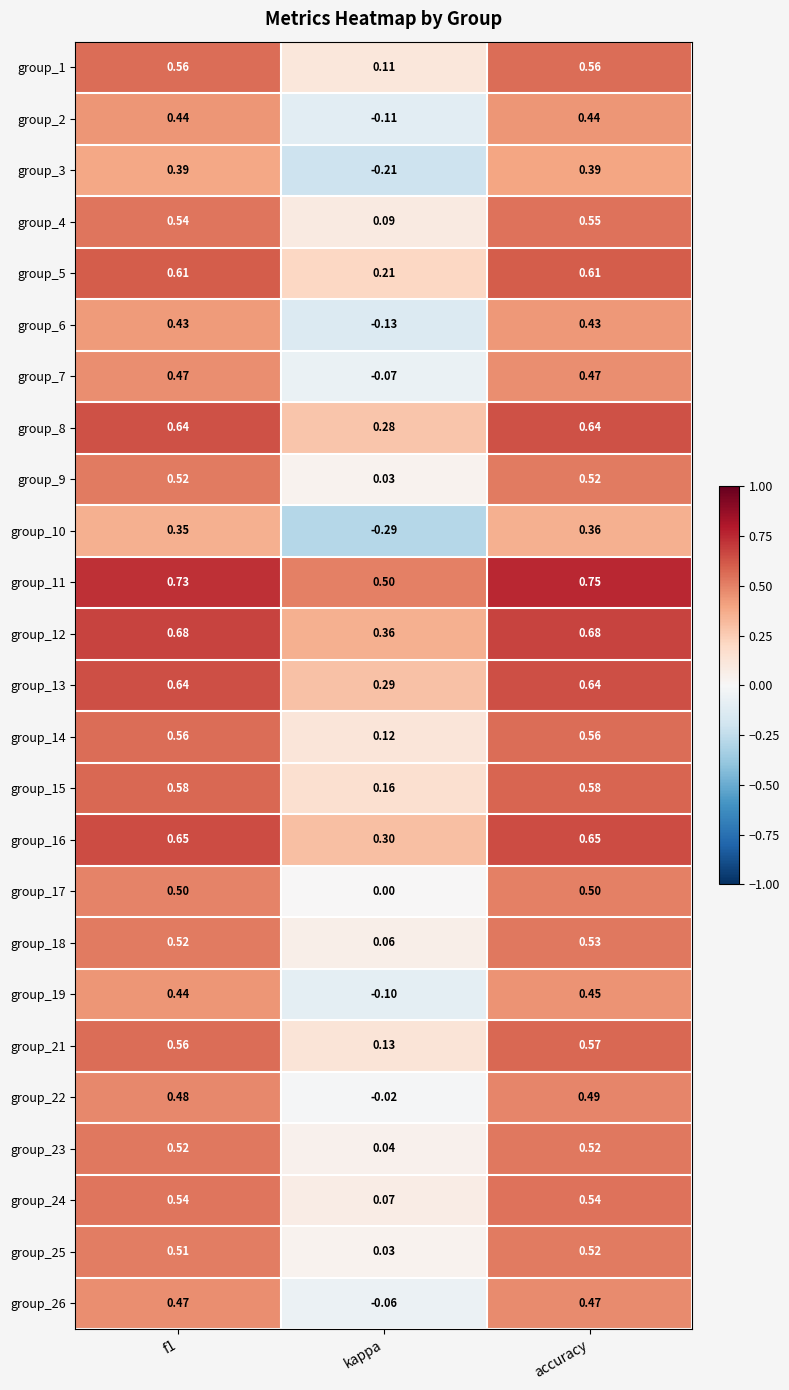

Is the value of group_24 at f1 greater than the value of group_8 at kappa?

Yes